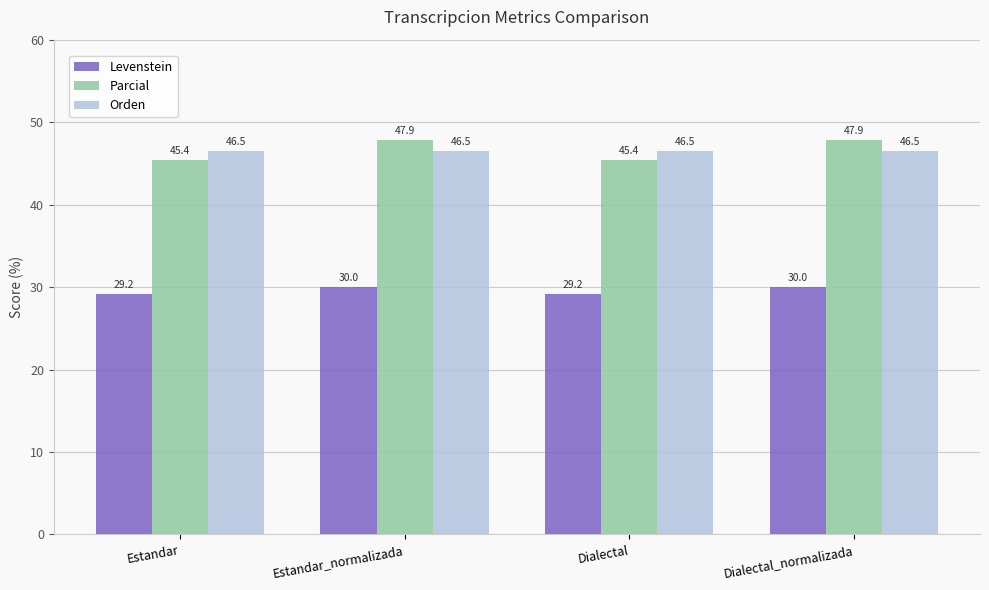

How many bars are there in each group?

3